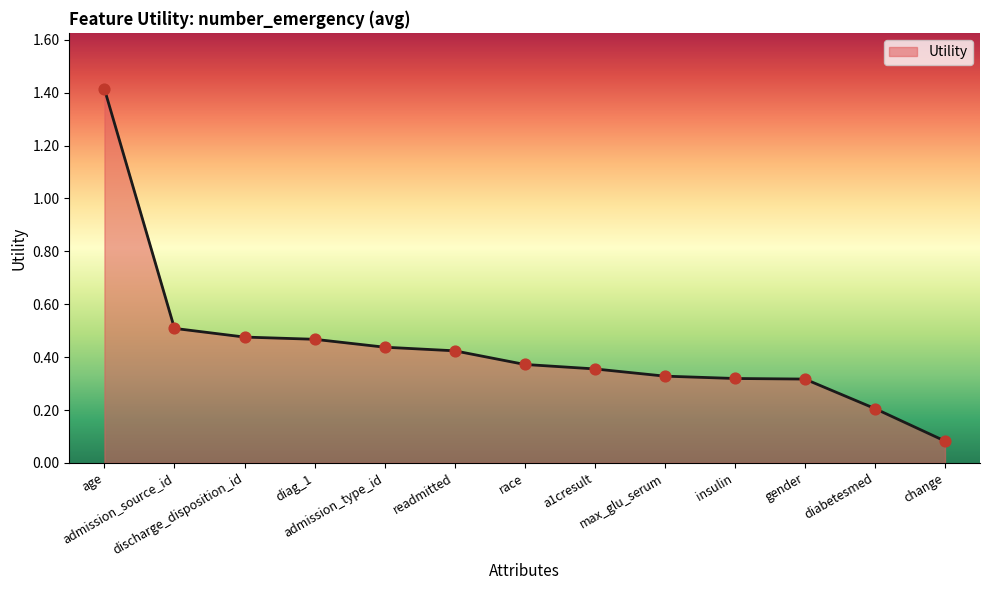

Between change and diabetesmed, which is larger?

diabetesmed